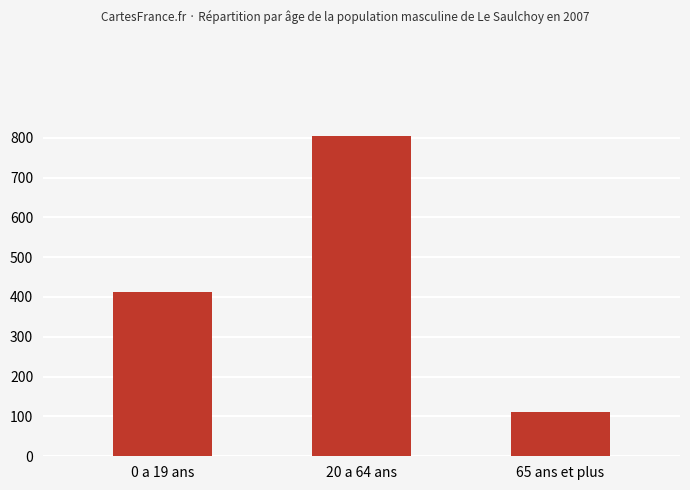

Are the bars horizontal?

No